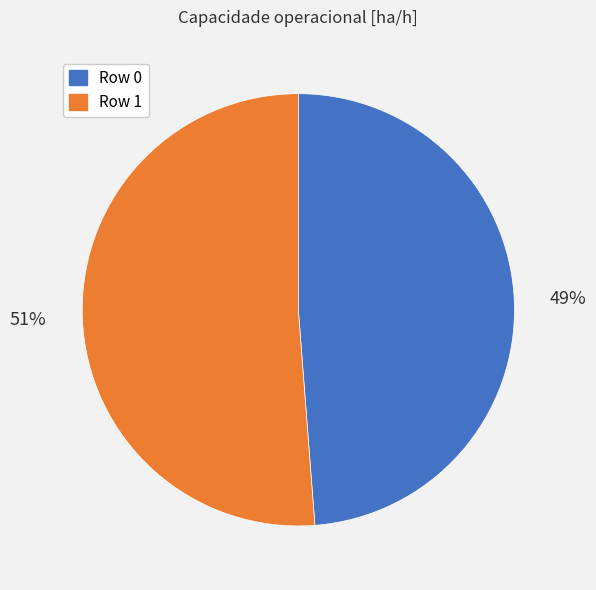

Rank the categories by value from highest to lowest.

Row 1, Row 0